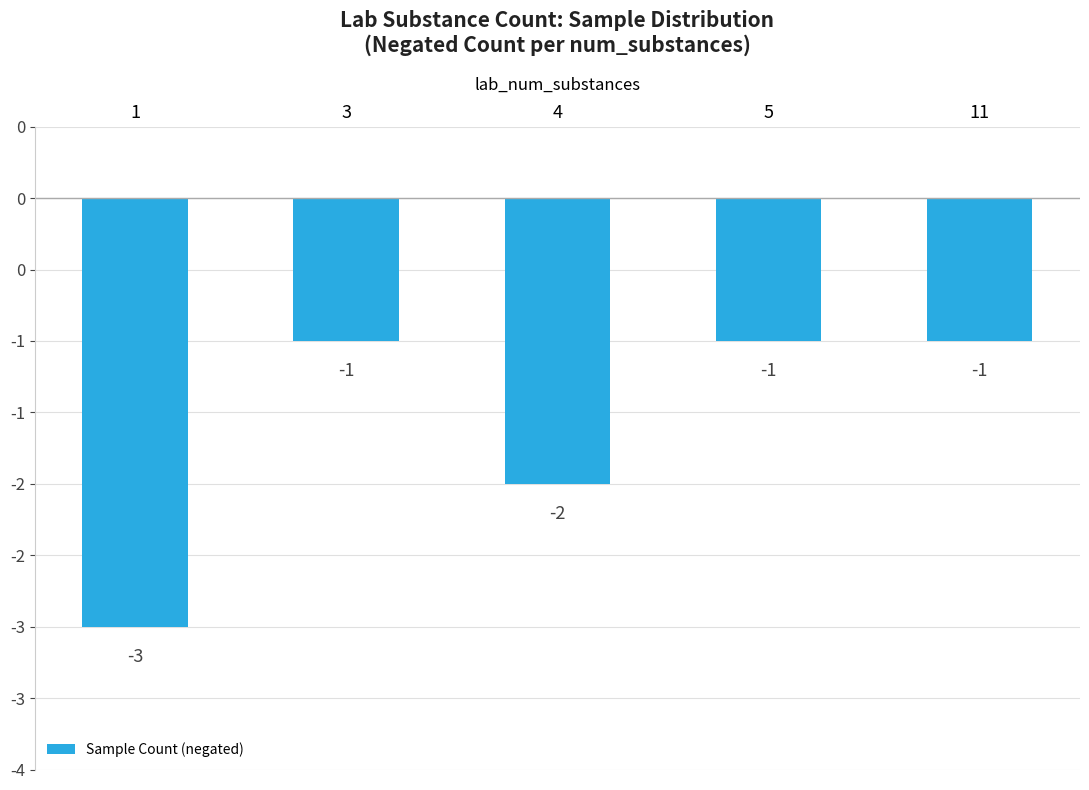

The chart shows a value of -1 at 3. True or false?

True